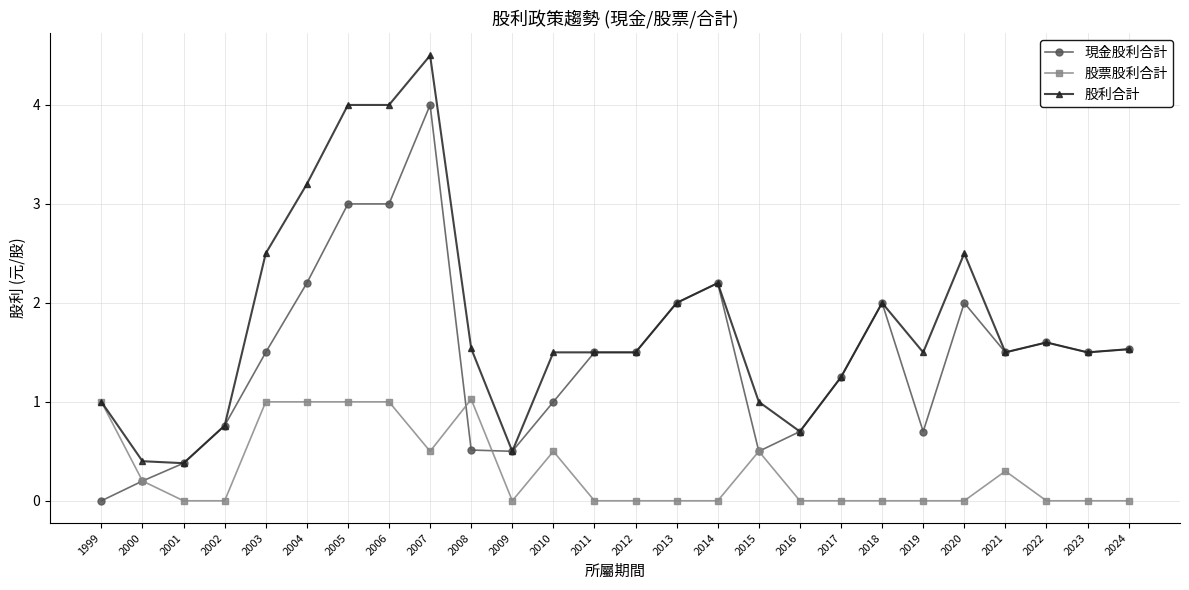

Rank the series by their maximum value, from highest to lowest.

股利合計, 現金股利合計, 股票股利合計